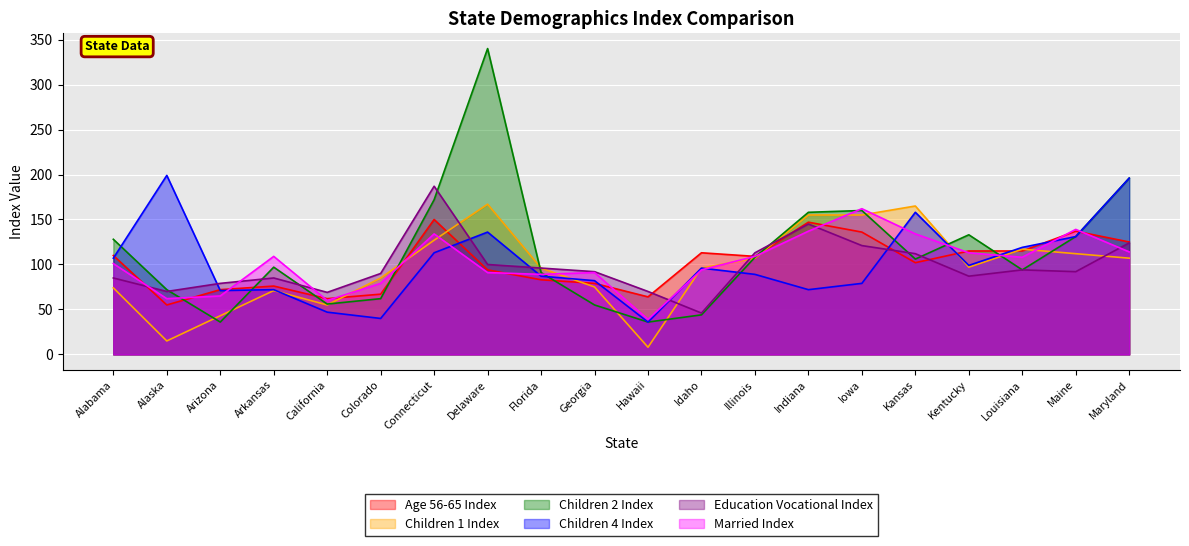

At which label is Education Vocational Index closest to 116?

Illinois